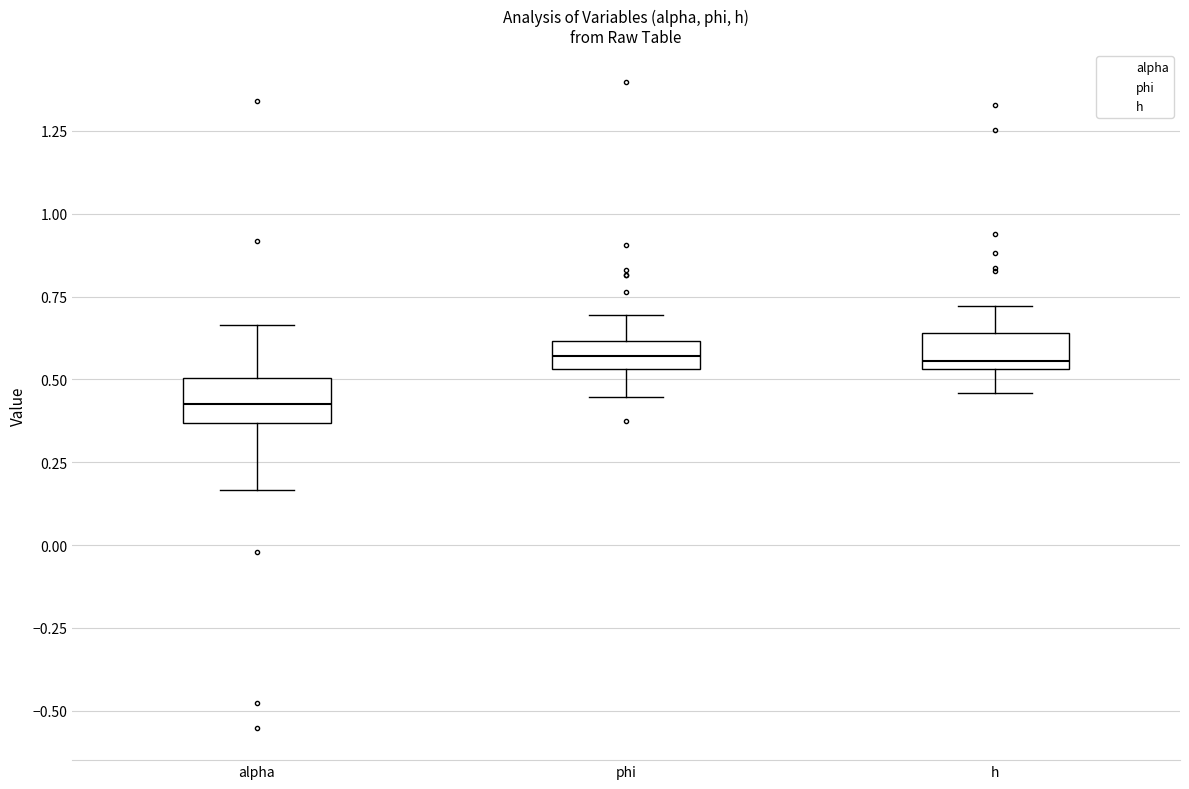

Reading left to right, transcribe this box plot: for each box, give where its median line is, the range the box spans, and where its two whiskers end, as read against the y-axis. The values are not printed on the chart, so give them approximately, as read against the axis.

alpha: median 0.45, box 0.35 to 0.50, whiskers 0.15 to 0.65
phi: median 0.55 (inside the box), box 0.55 to 0.60, whiskers 0.45 to 0.70
h: median 0.55 (just above the box's lower edge), box 0.55 to 0.65, whiskers 0.45 to 0.70